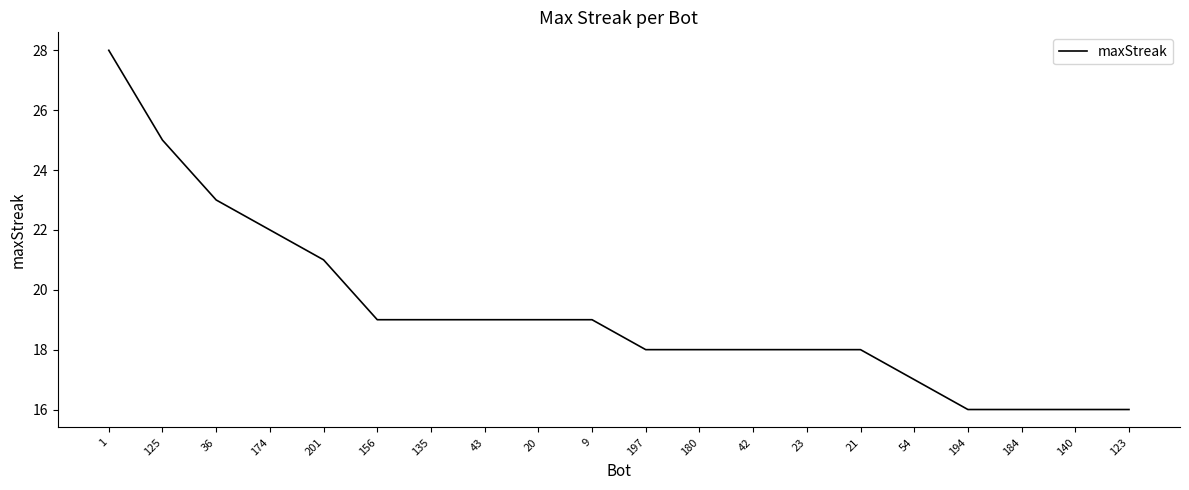

What is the difference between the second highest and minimum values?

9